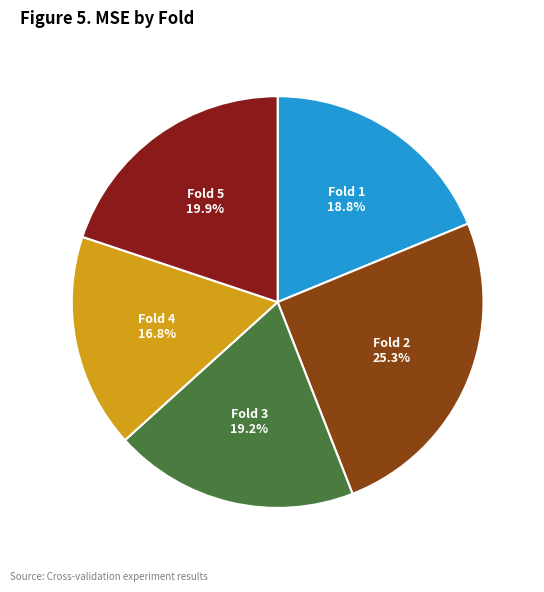

Is there any slice that represents more than half of the pie?

No